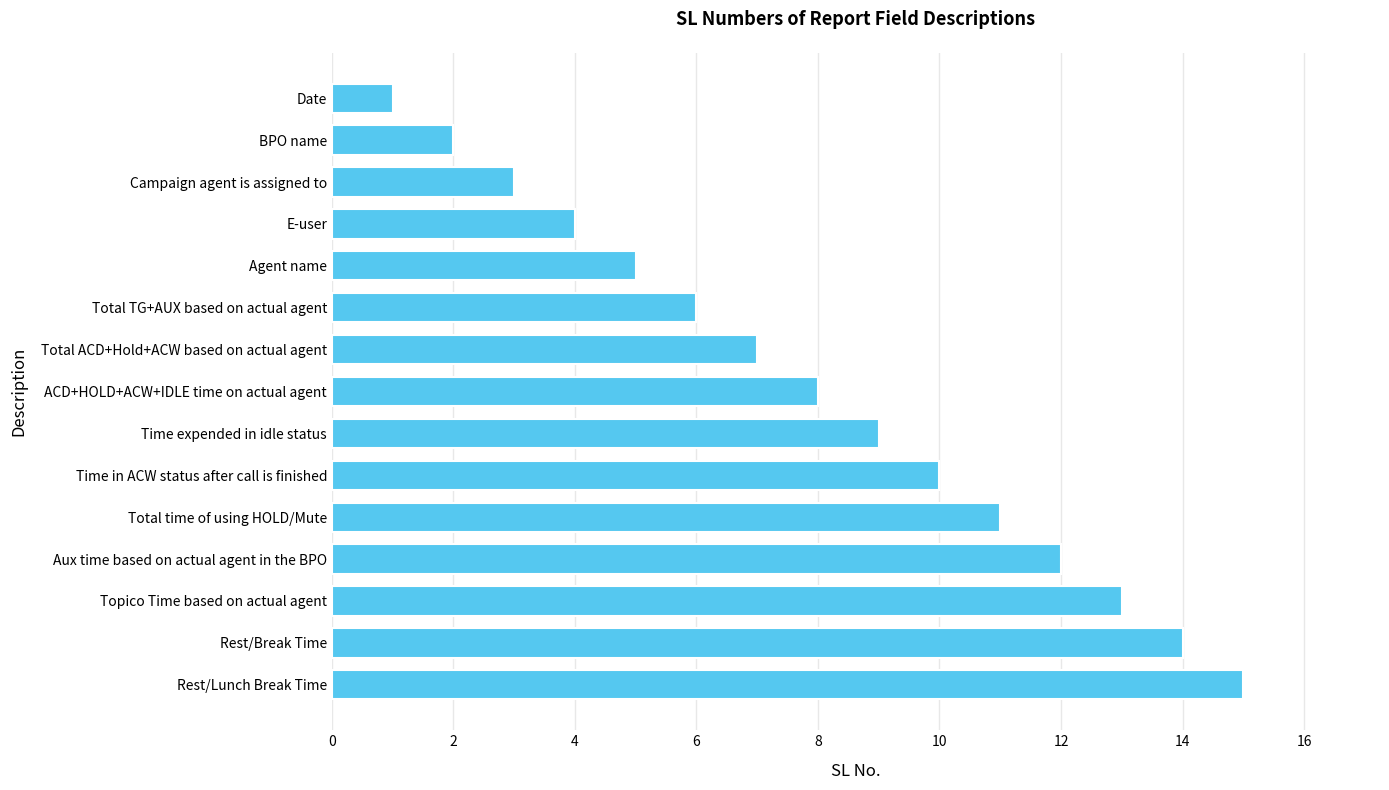

Rank the categories by value from highest to lowest.

Rest/Lunch Break Time, Rest/Break Time, Topico Time based on actual agent, Aux time based on actual agent in the BPO, Total time of using HOLD/Mute, Time in ACW status after call is finished, Time expended in idle status, ACD+HOLD+ACW+IDLE time on actual agent, Total ACD+Hold+ACW based on actual agent, Total TG+AUX based on actual agent, Agent name, E-user, Campaign agent is assigned to, BPO name, Date